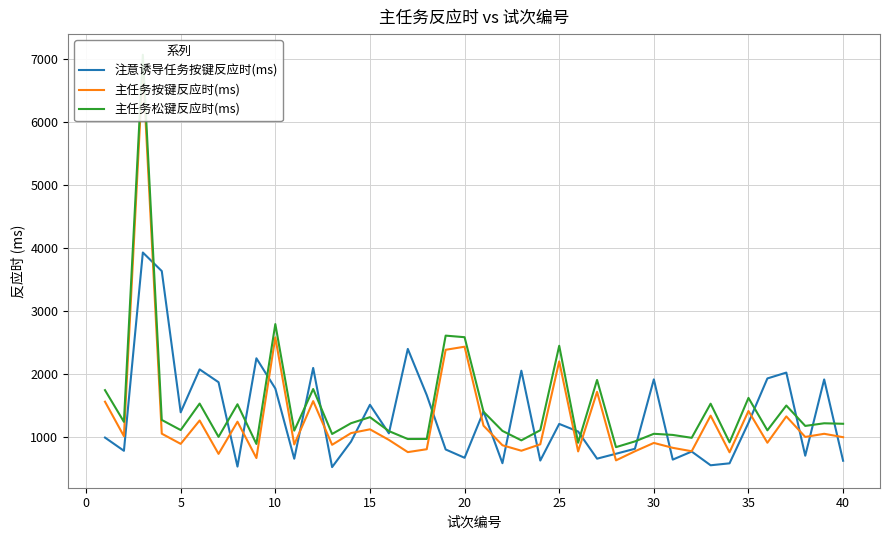

How many times do 注意诱导任务按键反应时(ms) and 主任务按键反应时(ms) cross each other?

20